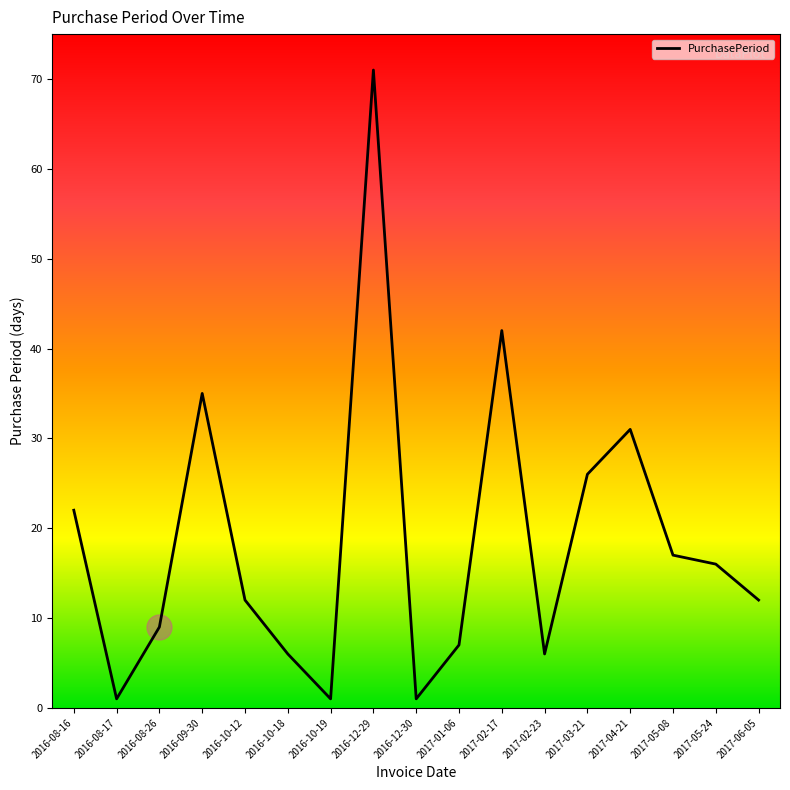

Where does the data first go above 12?

2016-08-16